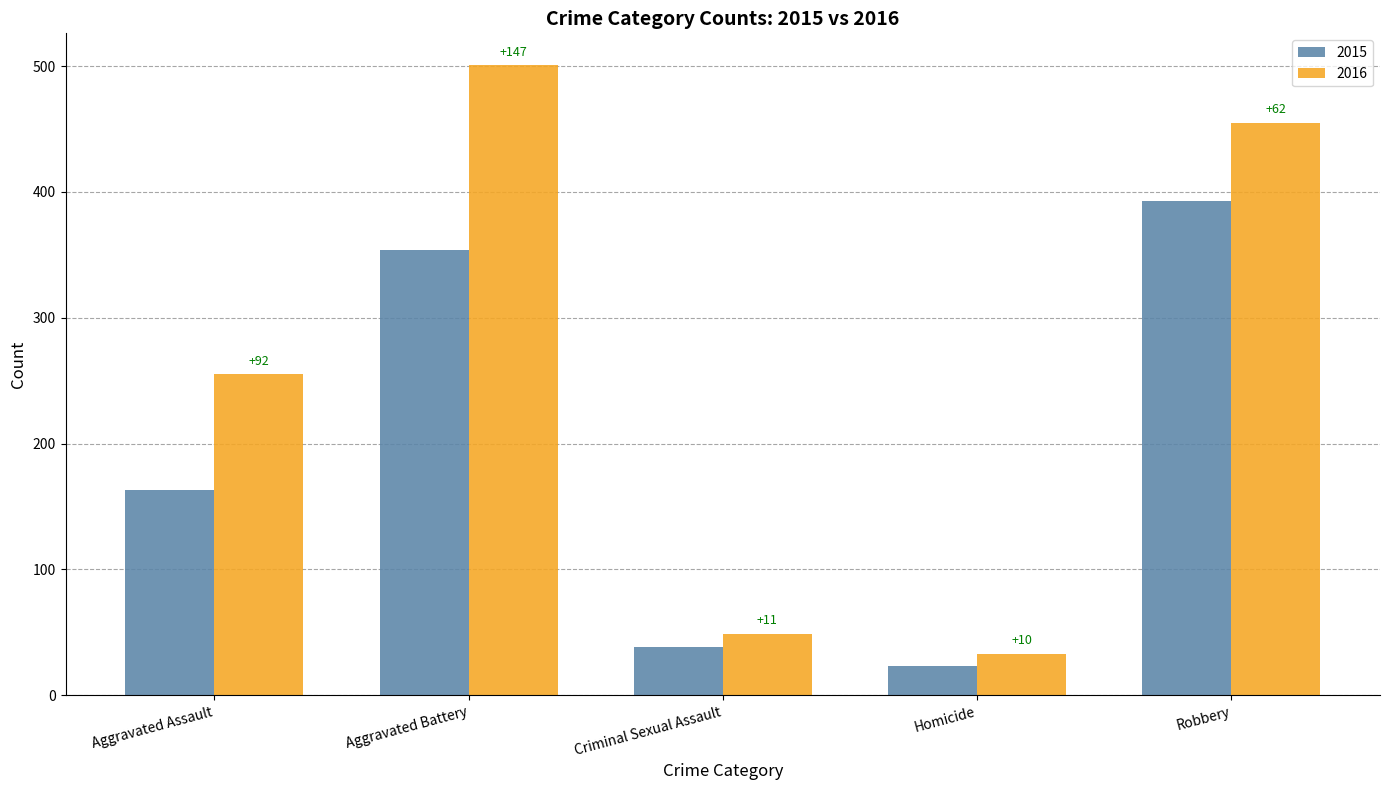

What are all the series names shown in the legend?

2015, 2016